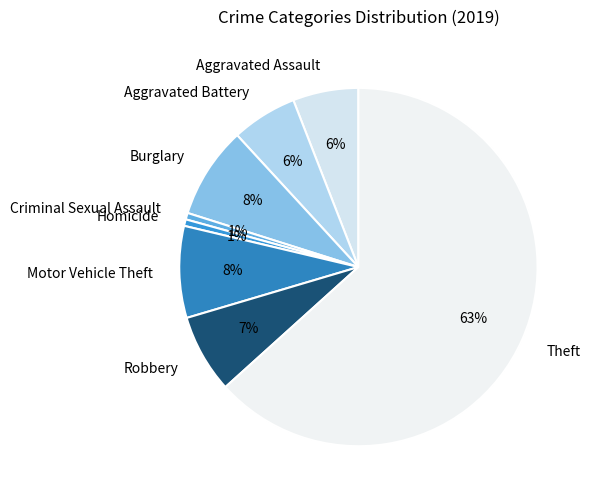

Between Burglary and Homicide, which is larger?

Burglary